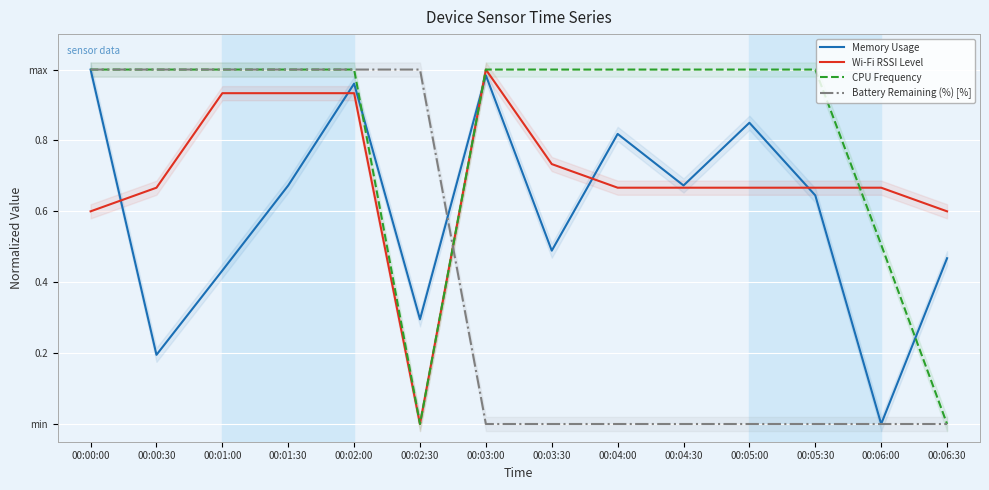

Which label corresponds to the smallest value in the chart?

00:06:00